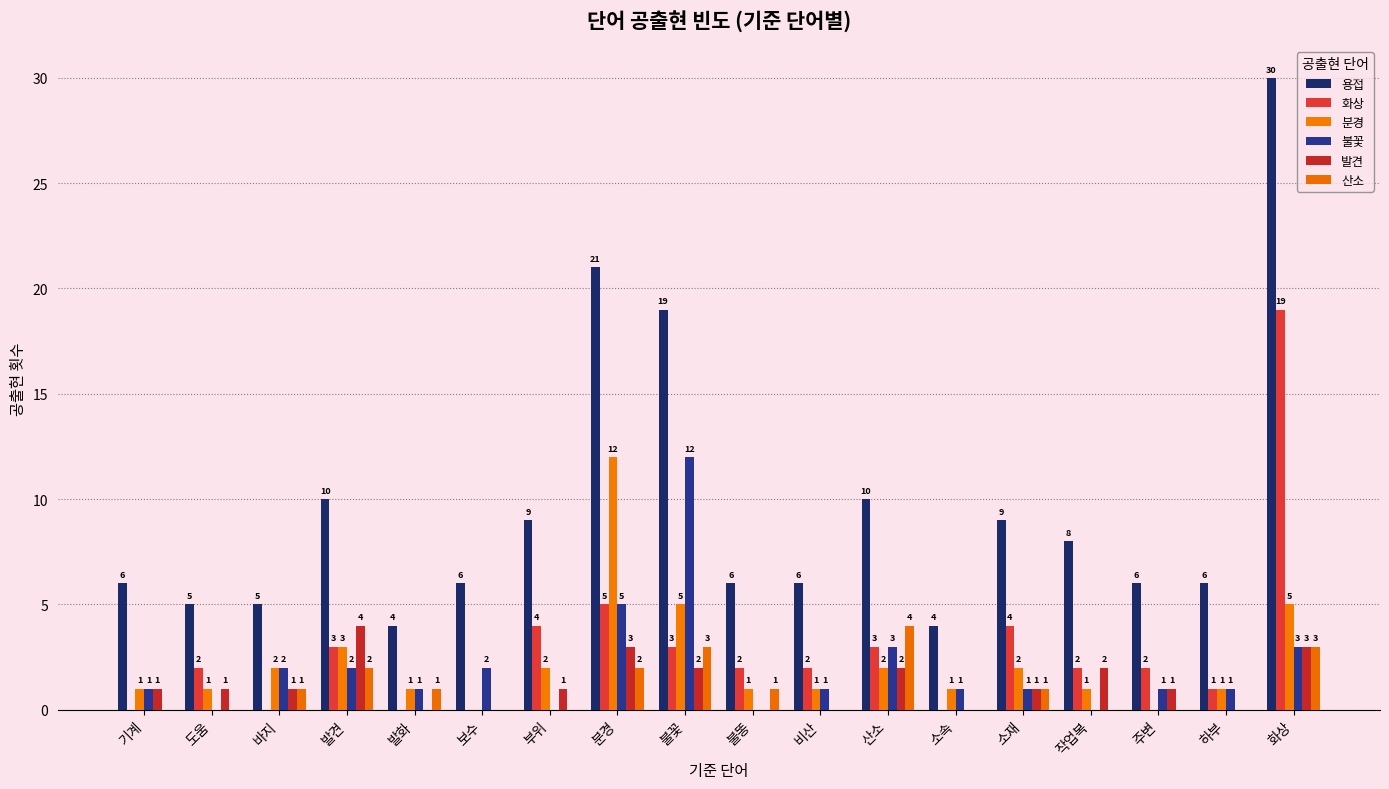

What position from the left is 불꽃?

9